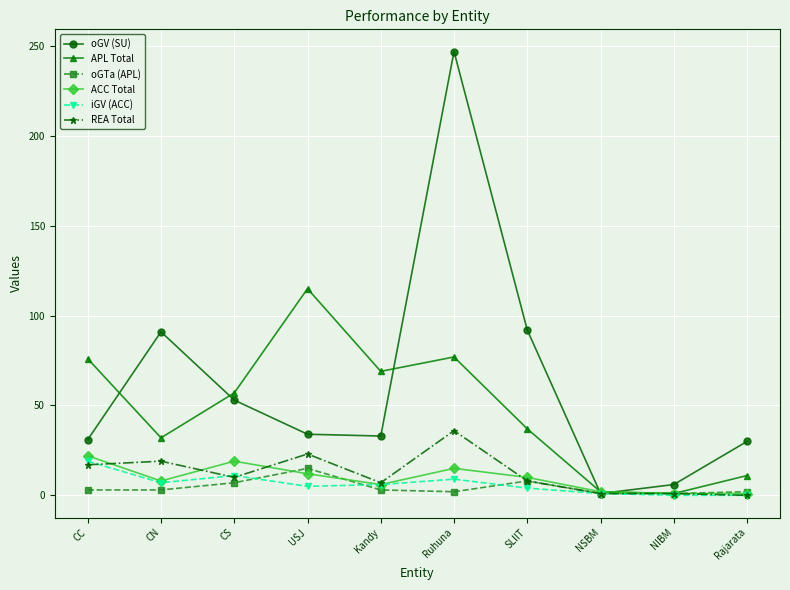

The ACC Total series shows 22 at CC. True or false?

True